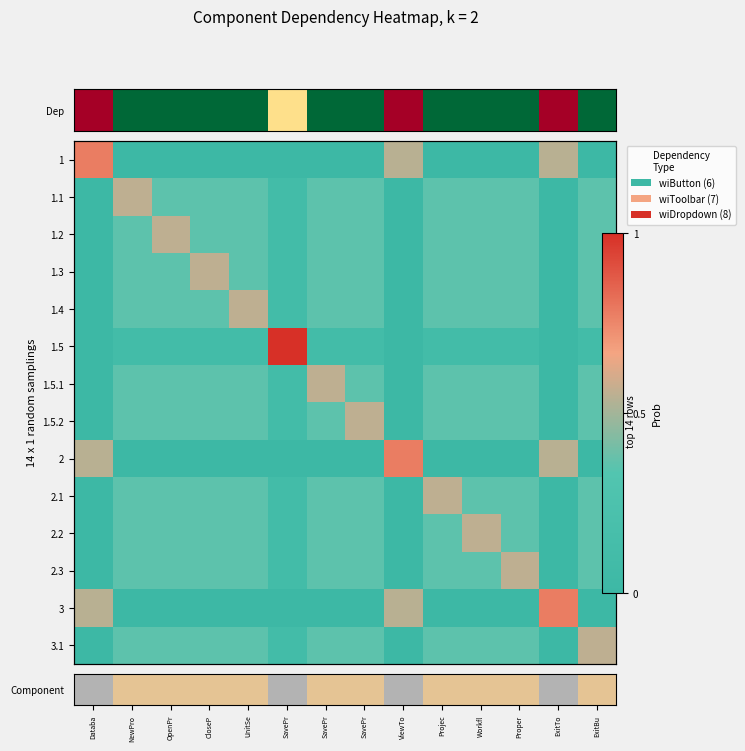

Is the value of 2 at SavePr greater than the value of 3 at SavePr?

No